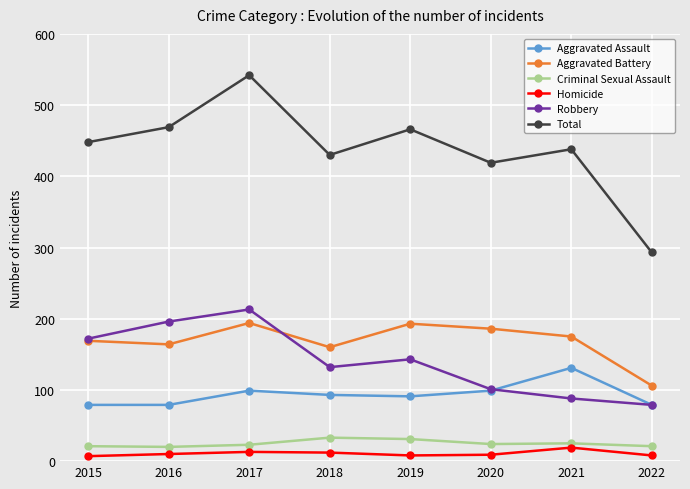

How many data points in Aggravated Assault are less than 93?

4